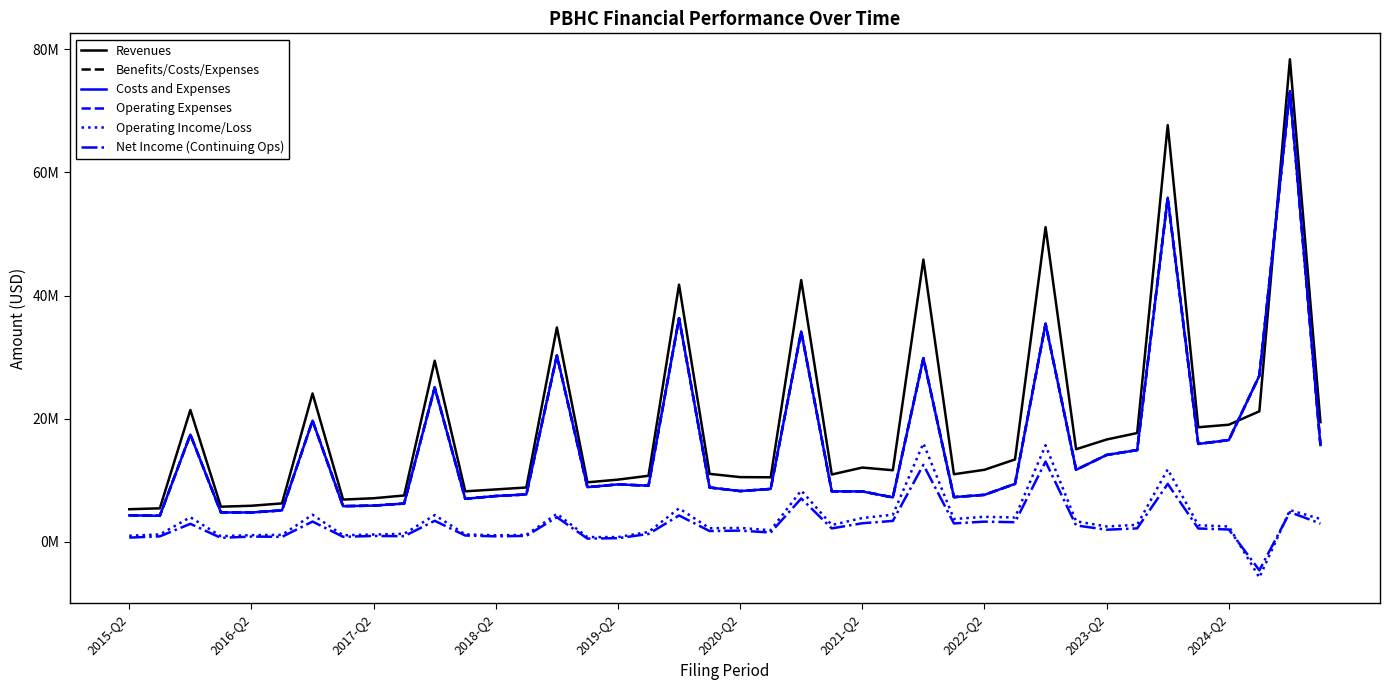

Does the chart display data point markers on the line(s)?

No